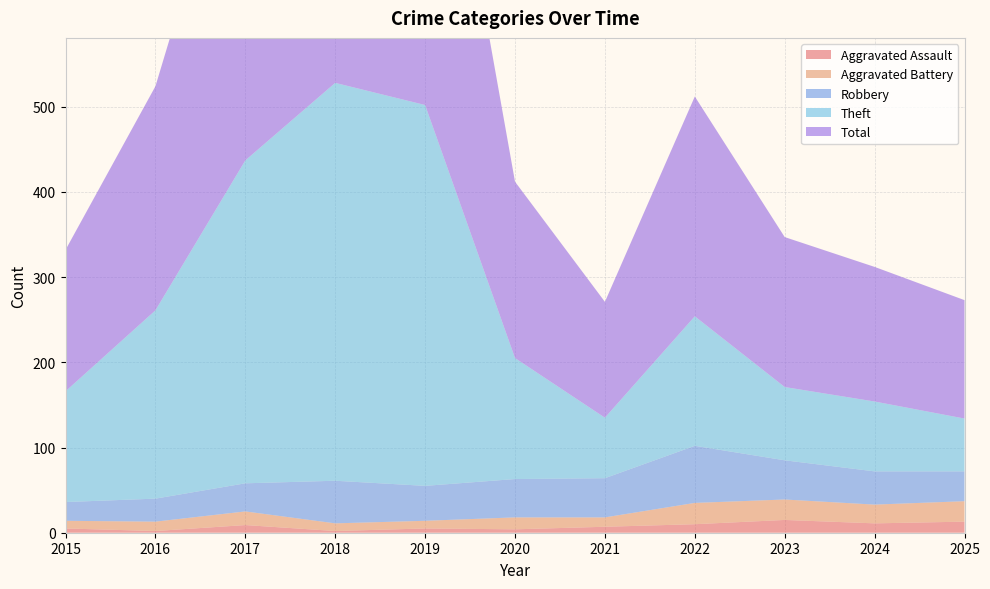

Reading right to left, list all the values displayed in this chart.

Aggravated Assault: 2025=13	2024=11	2023=15	2022=10	2021=7	2020=4	2019=5	2018=2	2017=9	2016=2	2015=5
Aggravated Battery: 2025=24	2024=22	2023=24	2022=25	2021=11	2020=14	2019=9	2018=9	2017=16	2016=11	2015=9
Robbery: 2025=35	2024=39	2023=46	2022=67	2021=46	2020=45	2019=41	2018=50	2017=33	2016=27	2015=22
Theft: 2025=62	2024=82	2023=86	2022=152	2021=71	2020=142	2019=447	2018=467	2017=379	2016=221	2015=130
Total: 2025=139	2024=158	2023=176	2022=258	2021=136	2020=207	2019=502	2018=528	2017=438	2016=263	2015=166